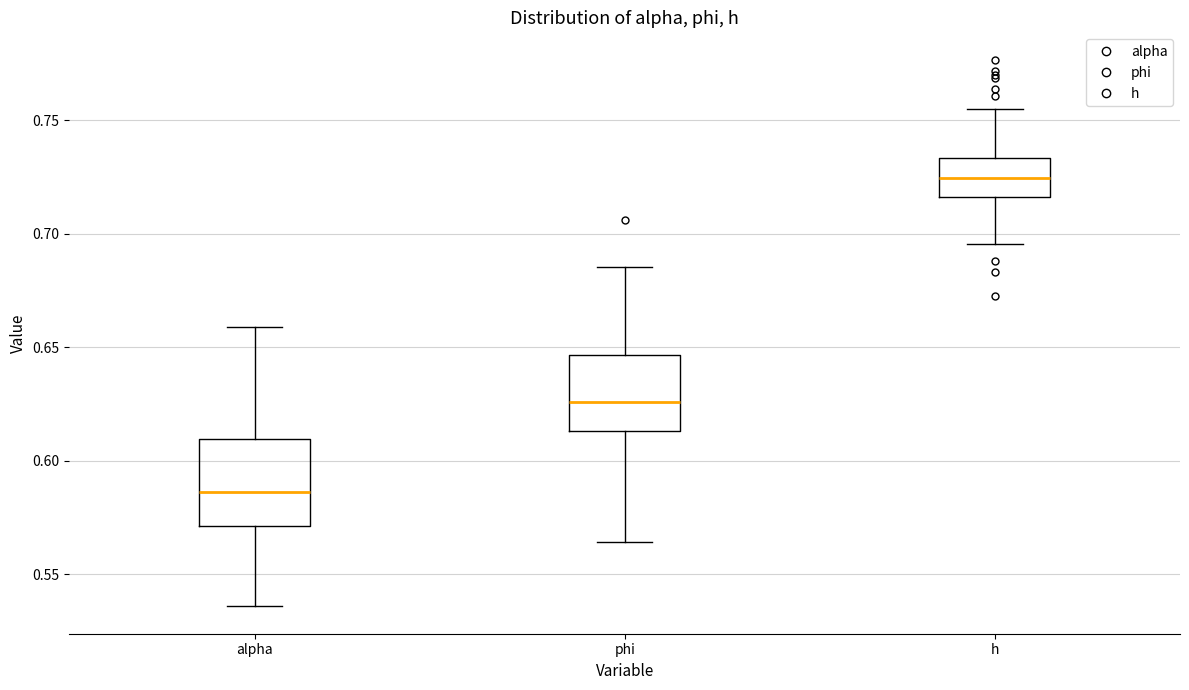

Which box's median line is the highest?

h